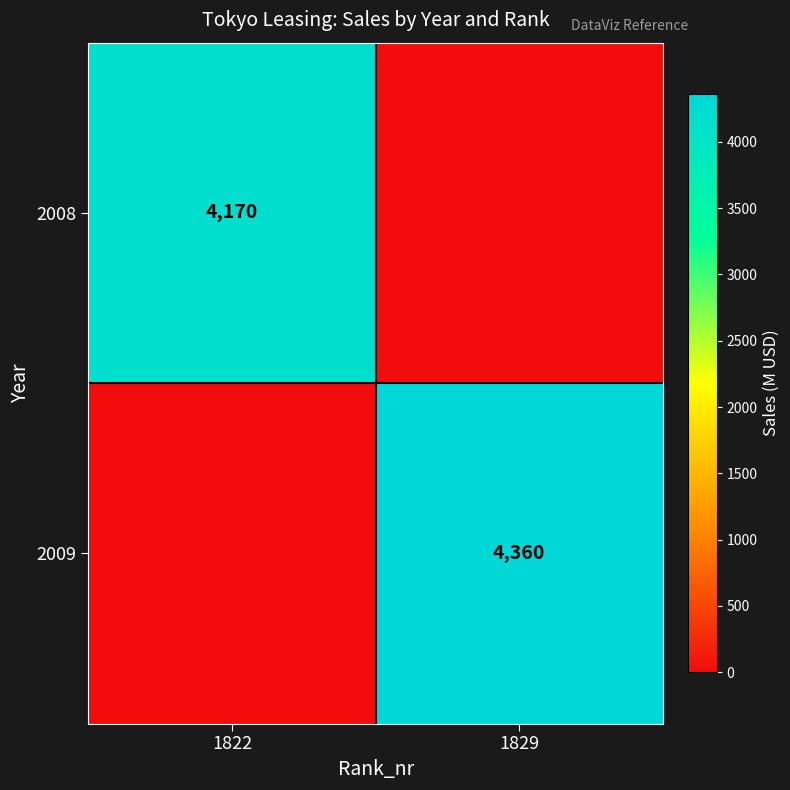

At how many categories does at least one series exceed 73?

2